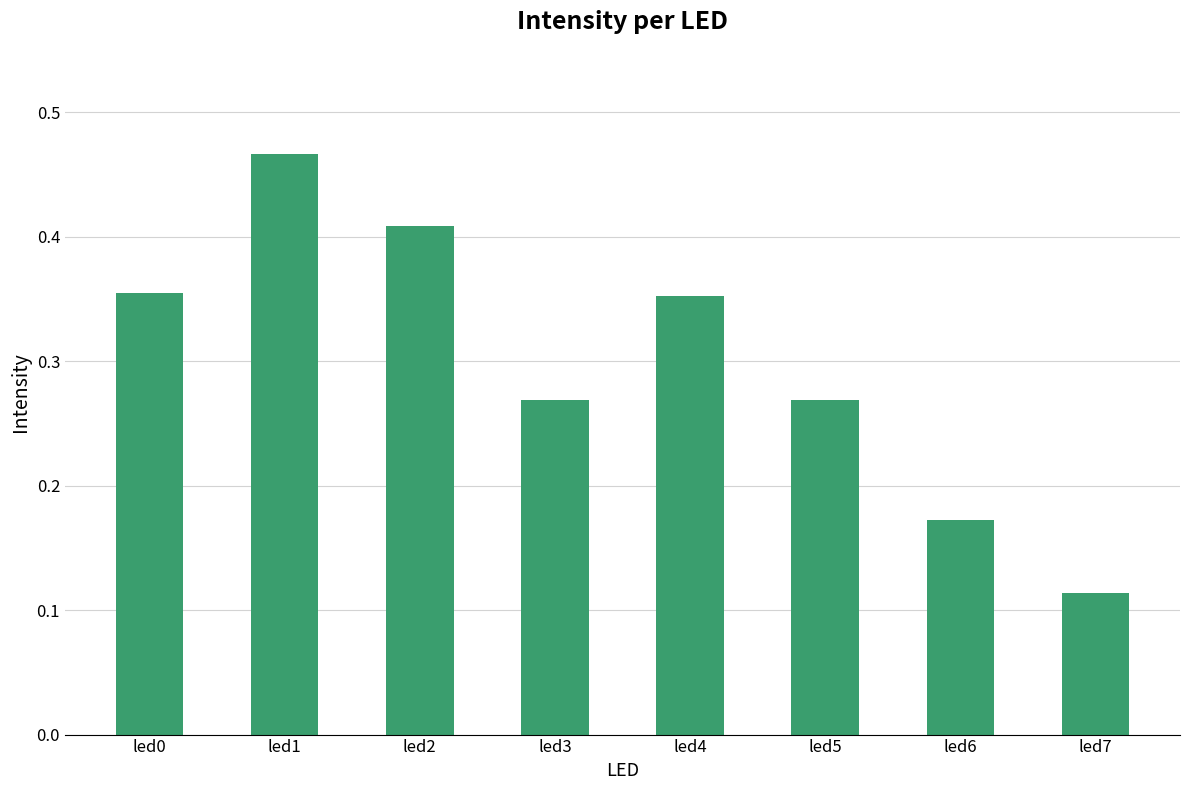

How many values are between 0 and 1?

8